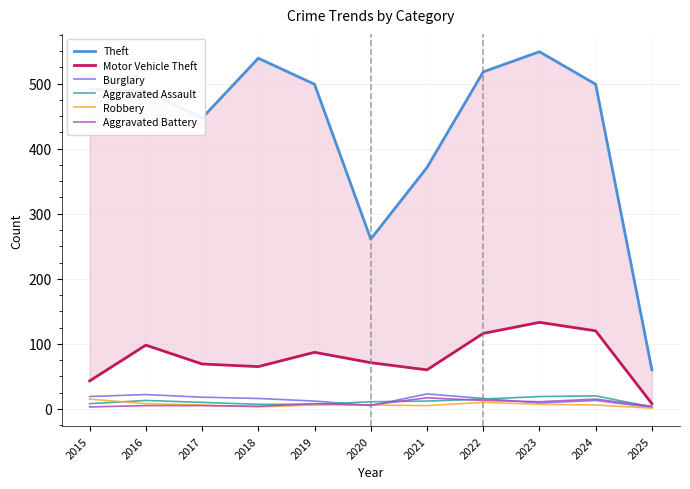

At which label does Aggravated Battery reach its peak?

2021